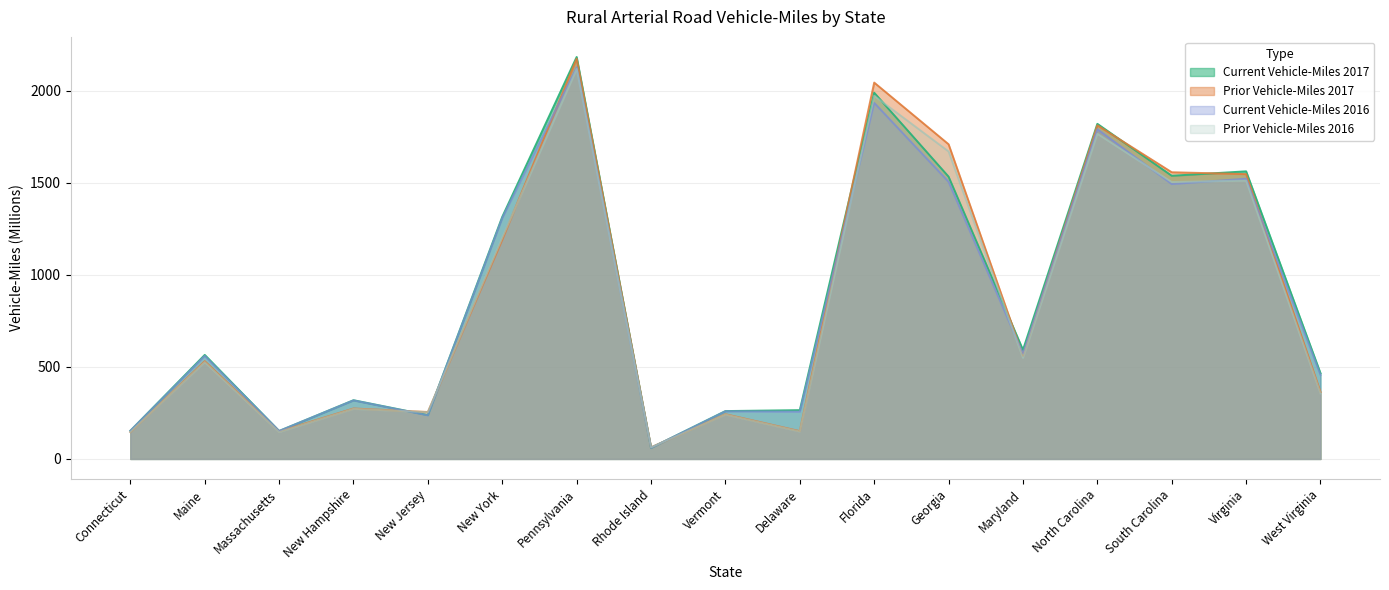

Is the value of Current Vehicle-Miles 2016 at West Virginia greater than the value of Prior Vehicle-Miles 2016 at Delaware?

Yes